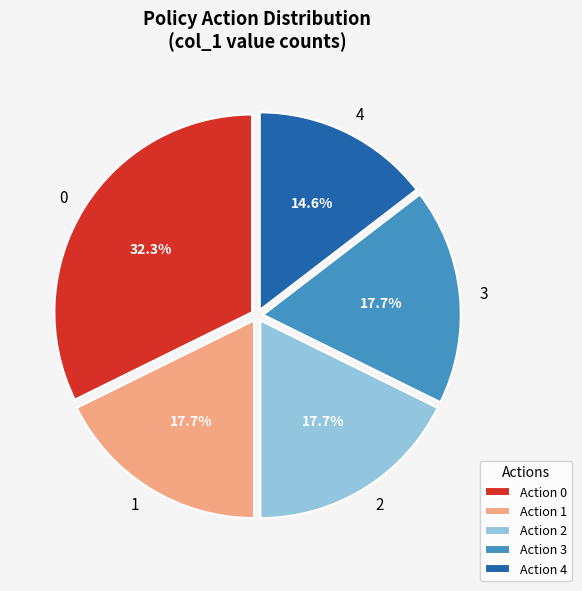

To the nearest percent, what percentage of the pie is 2?

18%